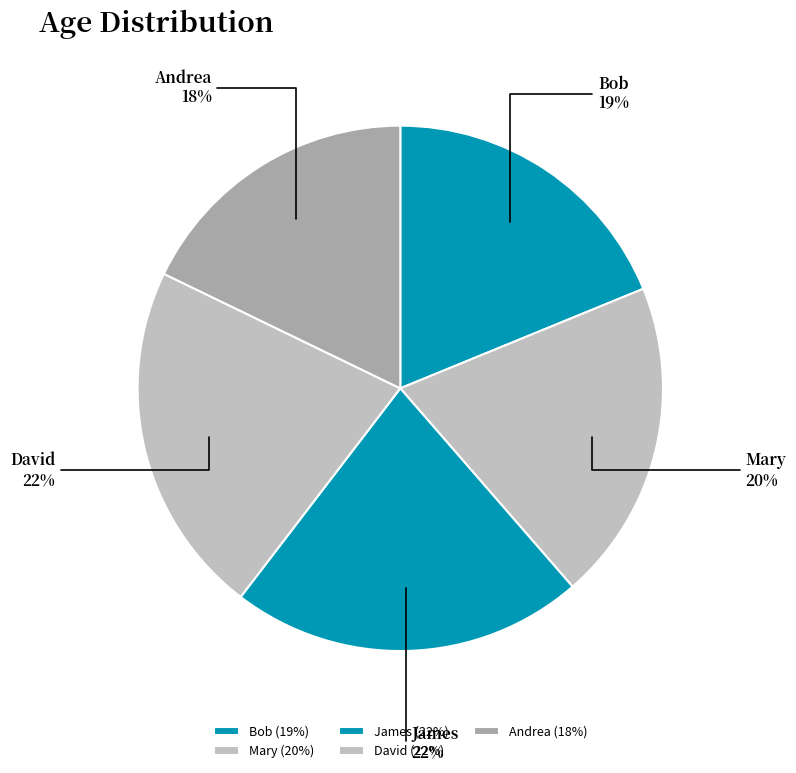

Between Andrea and Mary, which is larger?

Mary